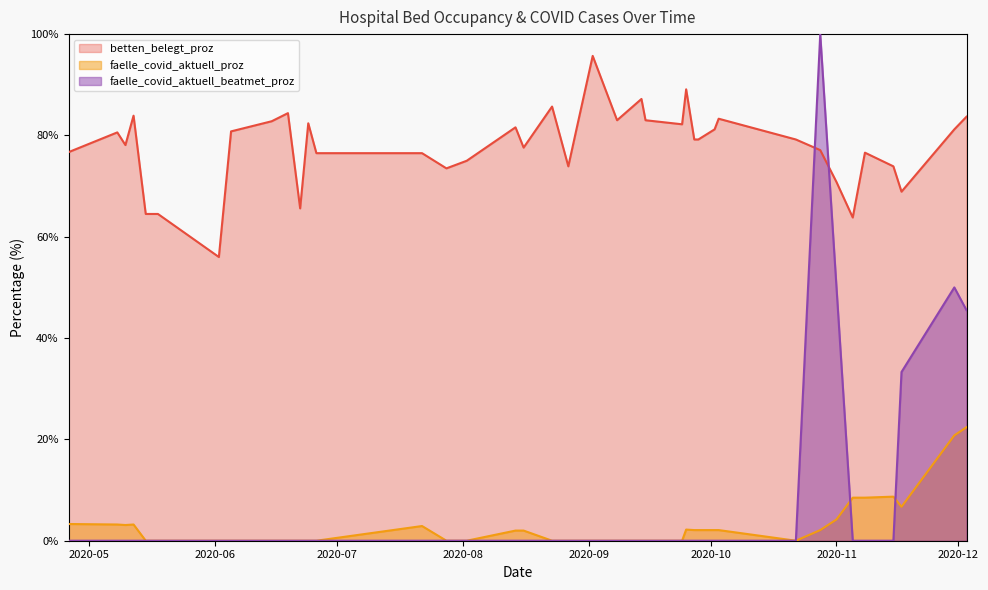

Reading left to right, transcribe all the data shown in this chart.

betten_belegt_proz: 2020-05-10=78.1	2020-05-18=64.5	2020-05-08=80.6	2020-09-28=79.2	2020-05-12=83.9	2020-09-27=79.2	2020-06-19=84.4	2020-07-28=73.5	2020-07-22=76.5	2020-06-02=56.0	2020-08-29=81.2	2020-08-27=73.9	2020-09-24=82.2	2020-08-16=77.6	2020-08-23=85.7	2020-10-02=81.2	2020-09-08=83.0	2020-06-22=65.6	2020-11-05=63.8	2020-06-24=82.4	2020-10-28=77.1	2020-10-03=83.3	2020-09-15=83.0	2020-11-01=70.8	2020-12-03=83.7	2020-11-17=68.9	2020-05-15=64.5	2020-11-15=73.9	2020-09-14=87.2	2020-11-30=81.2	2020-06-26=76.5	2020-09-02=95.7	2020-09-25=89.1	2020-11-08=76.6	2020-08-14=81.6	2020-06-15=82.8	2020-08-02=75.0	2020-10-22=79.2	2020-06-05=80.8	2020-04-26=76.7
faelle_covid_aktuell_proz: 2020-05-10=3.1	2020-05-18=0.0	2020-05-08=3.2	2020-09-28=2.1	2020-05-12=3.2	2020-09-27=2.1	2020-06-19=0.0	2020-07-28=0.0	2020-07-22=2.9	2020-06-02=0.0	2020-08-29=0.0	2020-08-27=0.0	2020-09-24=0.0	2020-08-16=2.0	2020-08-23=0.0	2020-10-02=2.1	2020-09-08=0.0	2020-06-22=0.0	2020-11-05=8.5	2020-06-24=0.0	2020-10-28=2.1	2020-10-03=2.1	2020-09-15=0.0	2020-11-01=4.2	2020-12-03=22.4	2020-11-17=6.7	2020-05-15=0.0	2020-11-15=8.7	2020-09-14=0.0	2020-11-30=20.8	2020-06-26=0.0	2020-09-02=0.0	2020-09-25=2.2	2020-11-08=8.5	2020-08-14=2.0	2020-06-15=0.0	2020-08-02=0.0	2020-10-22=0.0	2020-06-05=0.0	2020-04-26=3.3
faelle_covid_aktuell_beatmet_proz: 2020-05-10=0.0	2020-05-18=0.0	2020-05-08=0.0	2020-09-28=0.0	2020-05-12=0.0	2020-09-27=0.0	2020-06-19=0.0	2020-07-28=0.0	2020-07-22=0.0	2020-06-02=0.0	2020-08-29=0.0	2020-08-27=0.0	2020-09-24=0.0	2020-08-16=0.0	2020-08-23=0.0	2020-10-02=0.0	2020-09-08=0.0	2020-06-22=0.0	2020-11-05=0.0	2020-06-24=0.0	2020-10-28=100.0	2020-10-03=0.0	2020-09-15=0.0	2020-11-01=50.0	2020-12-03=45.5	2020-11-17=33.3	2020-05-15=0.0	2020-11-15=0.0	2020-09-14=0.0	2020-11-30=50.0	2020-06-26=0.0	2020-09-02=0.0	2020-09-25=0.0	2020-11-08=0.0	2020-08-14=0.0	2020-06-15=0.0	2020-08-02=0.0	2020-10-22=0.0	2020-06-05=0.0	2020-04-26=0.0